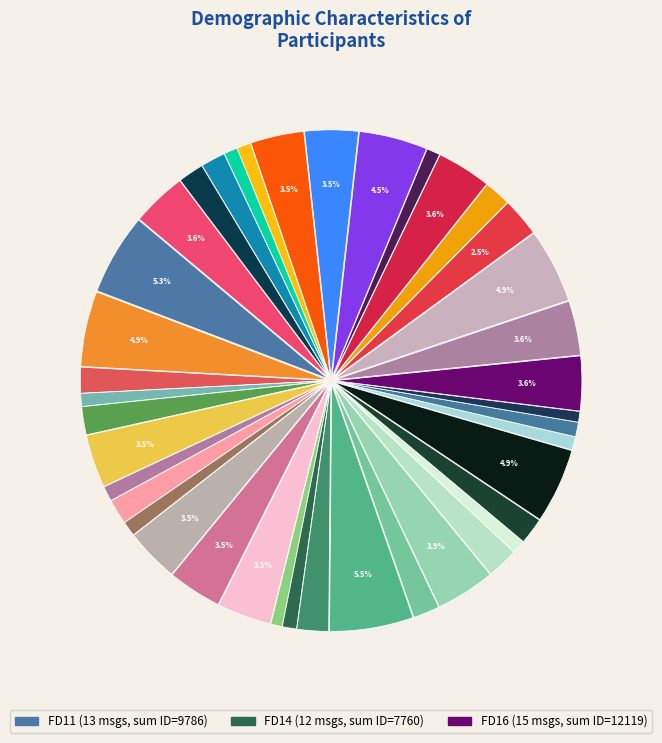

Count the number of slices in the pie.

40